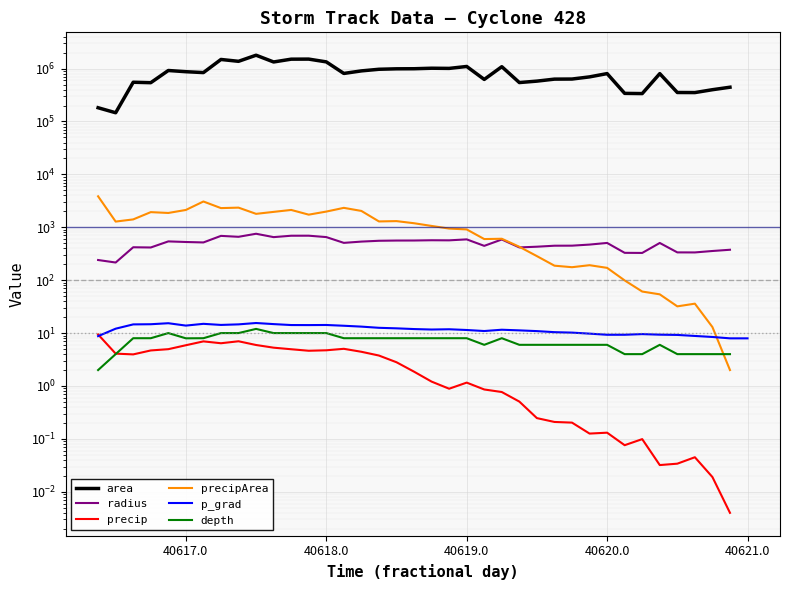

What are all the series names shown in the legend?

area, radius, precip, precipArea, p_grad, depth